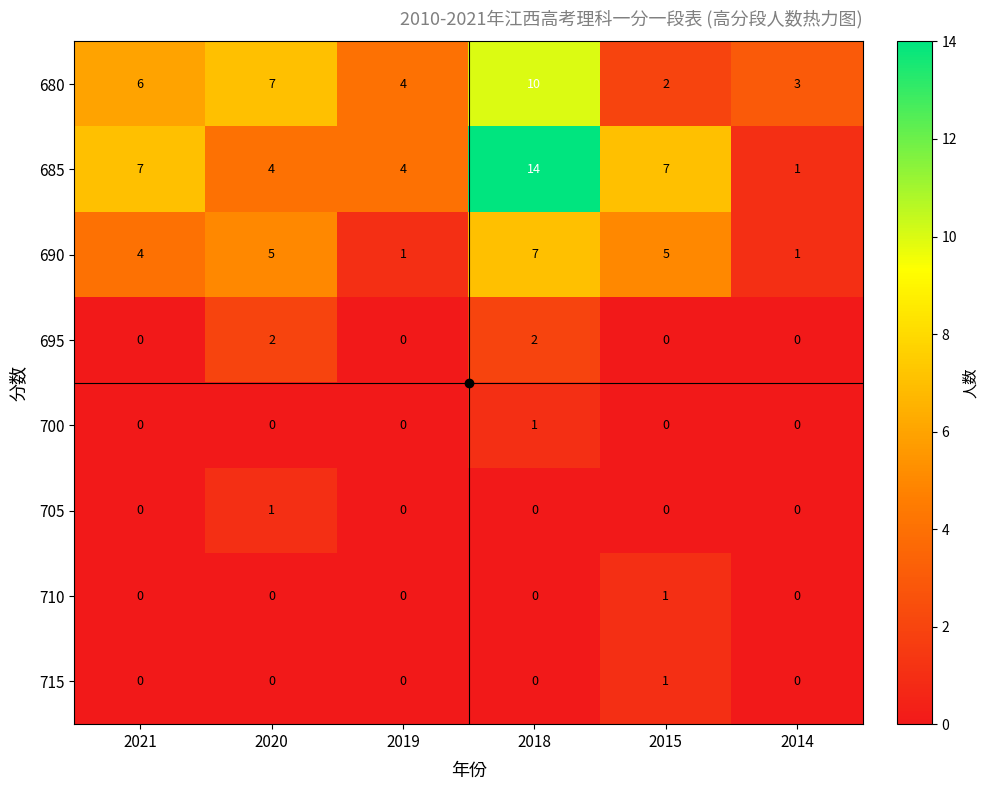

What is the difference between the second highest and second lowest values in the 680 series?

4